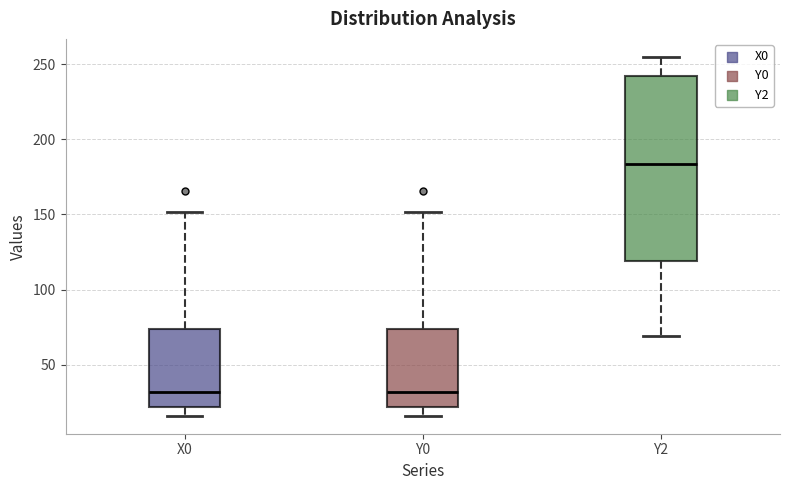

Reading left to right, transcribe this box plot: for each box, give where its median line is, the range the box spans, and where its two whiskers end, as read against the y-axis. The values are not printed on the chart, so give them approximately, as read against the axis.

X0: median 30, box 20 to 75, whiskers 15 to 150
Y0: median 30, box 20 to 75, whiskers 15 to 150
Y2: median 185, box 120 to 240, whiskers 70 to 255